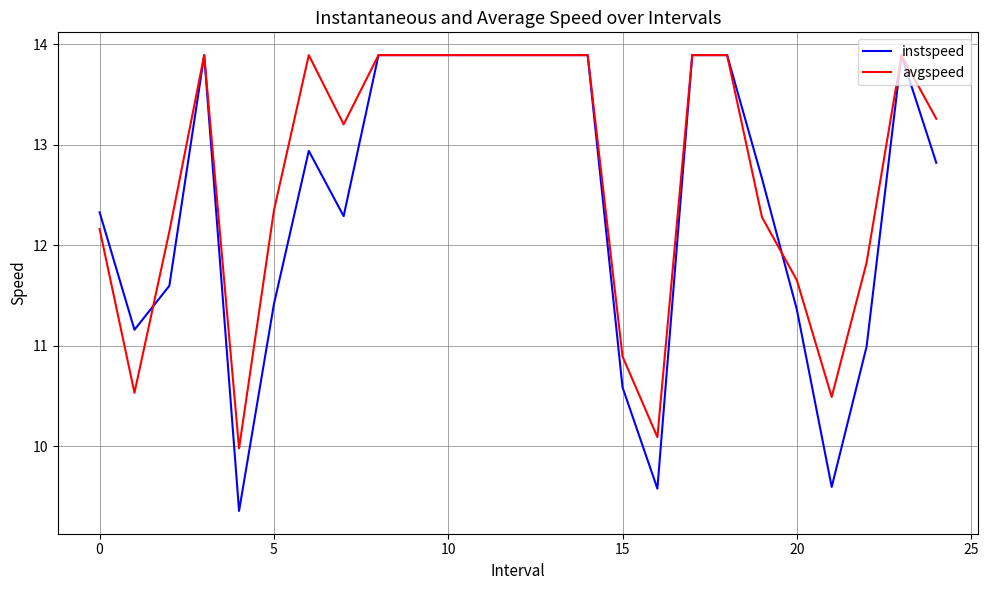

Which series has the largest total across all categories?

avgspeed